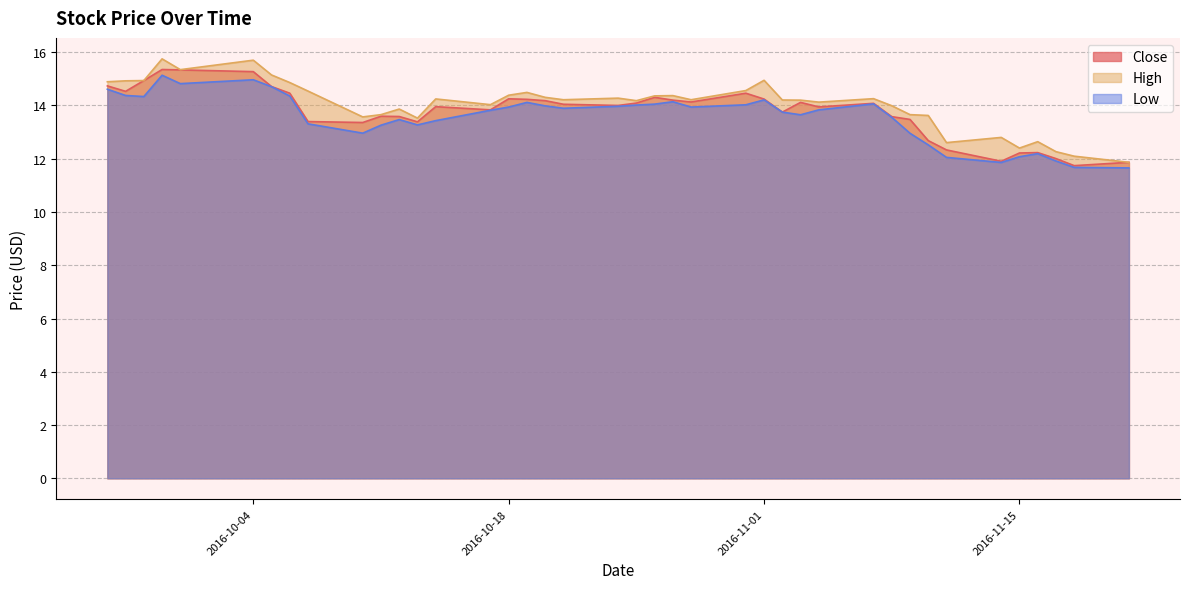

Which series has the widest spread of values?

High